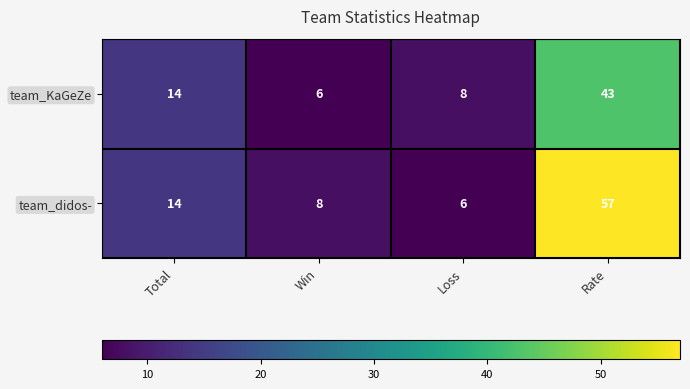

Between Total and Rate, which series saw the biggest shift?

team_didos-